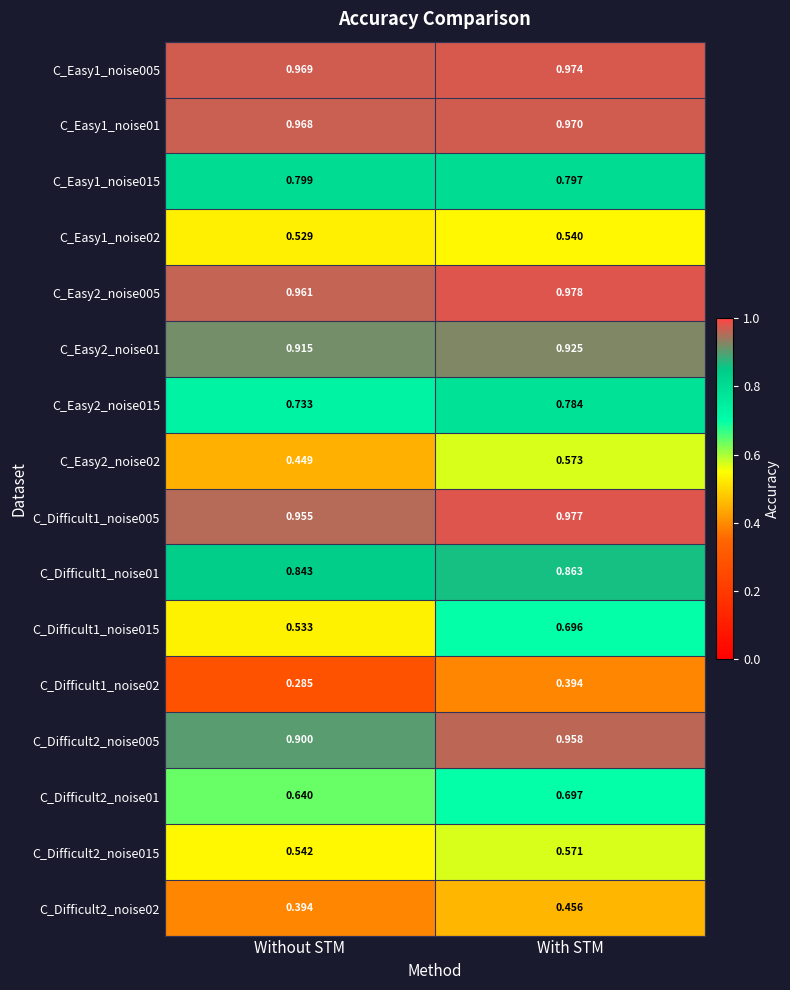

At which label is C_Difficult1_noise005 closest to 0?

Without STM